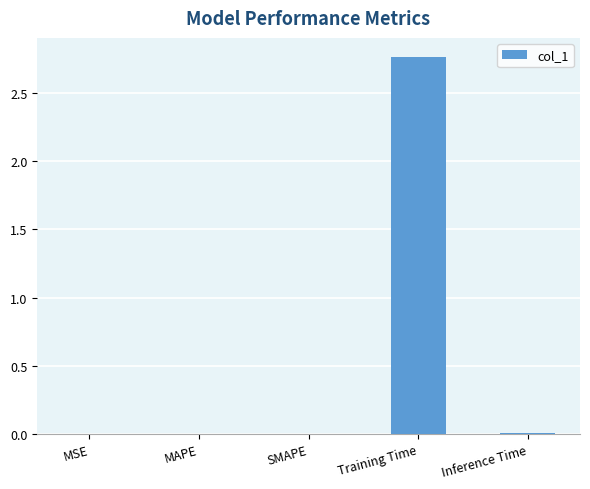

Which has a higher value, MSE or Training Time?

Training Time